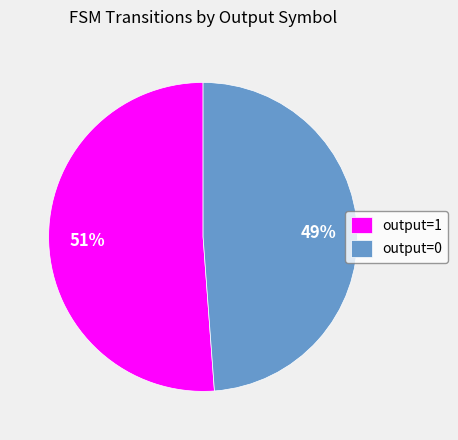

Which slice represents more than half of the pie?

output=1